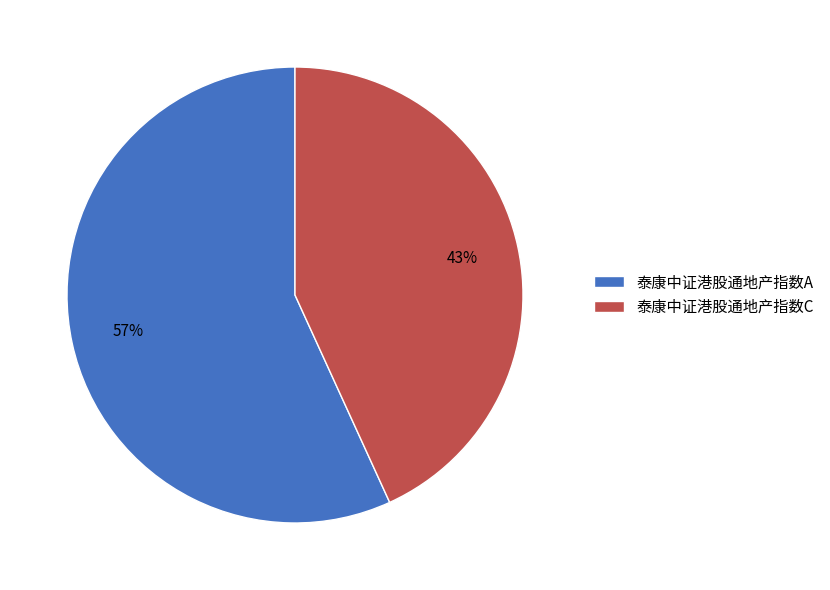

Combined, do 泰康中证港股通地产指数C and 泰康中证港股通地产指数A account for over 50%?

Yes